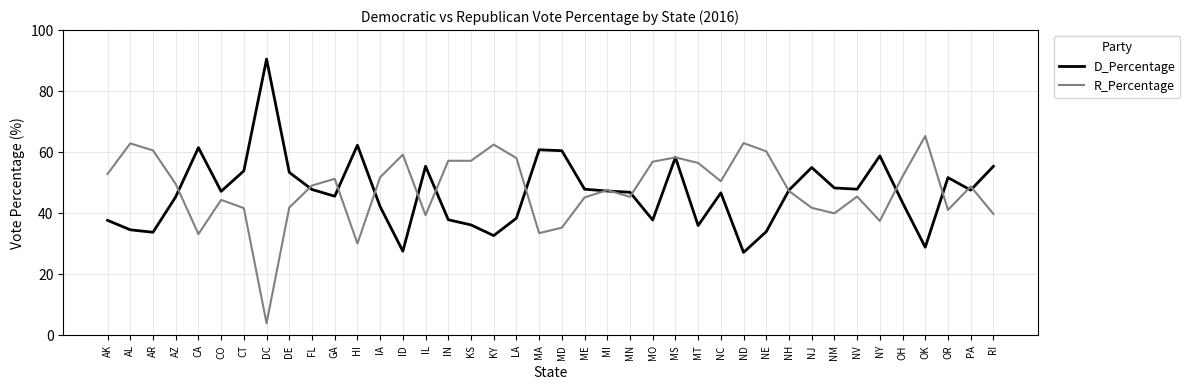

True or false: D_Percentage has more than 1 points higher than both neighbors.

True